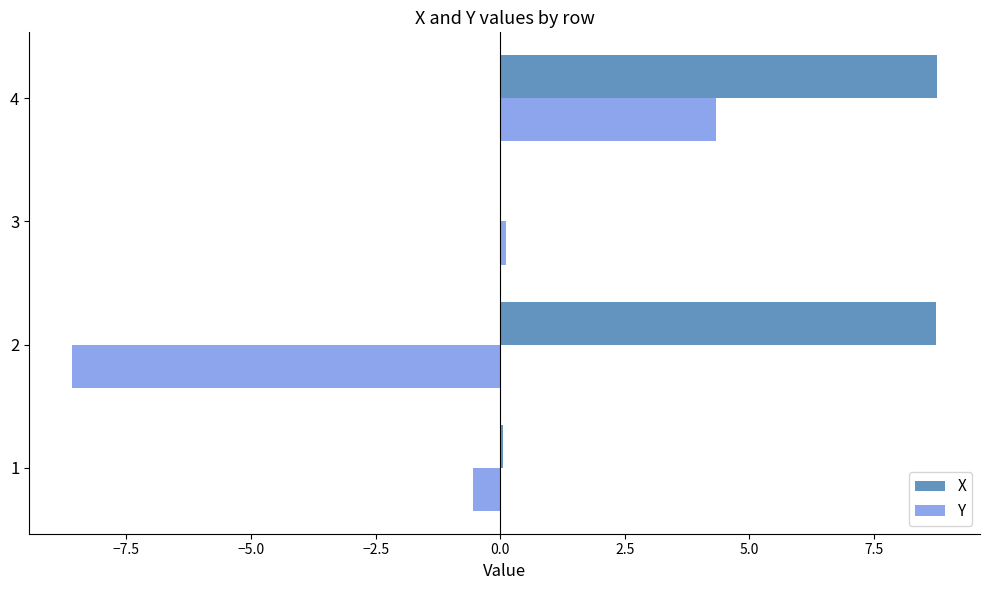

What is the sum of all Y values?

-4.7